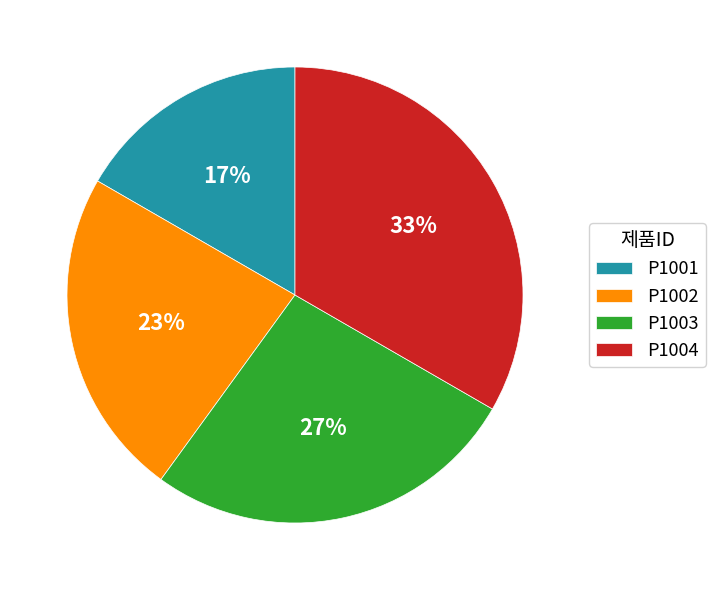

Is it true that P1004 is 45% of the pie?

False